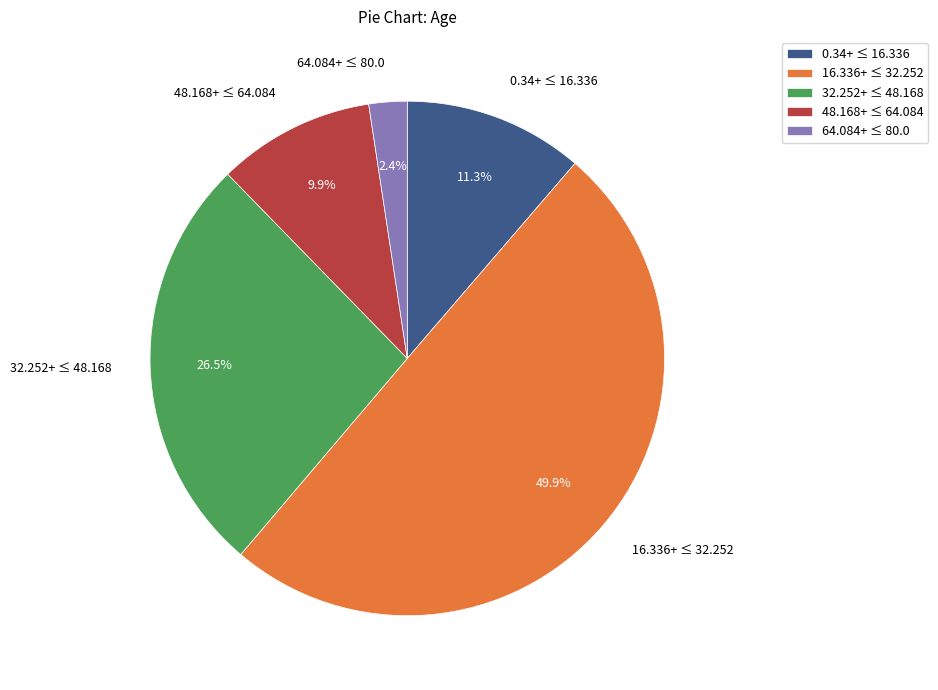

Which has a higher value, 64.084+ ≤ 80.0 or 32.252+ ≤ 48.168?

32.252+ ≤ 48.168